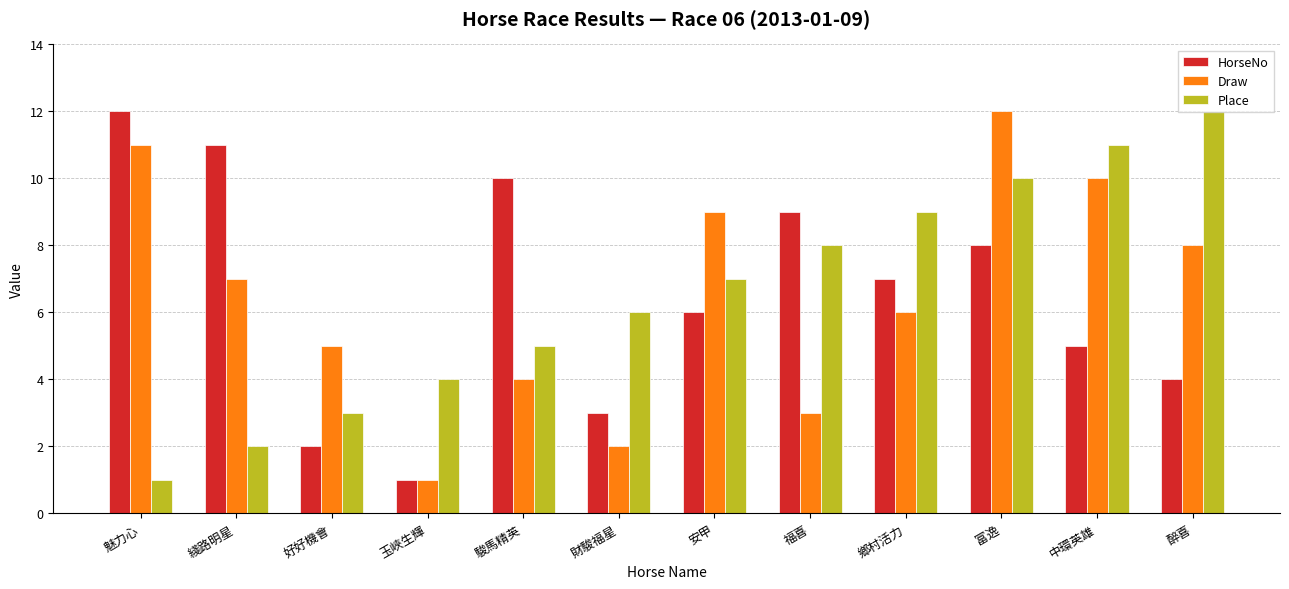

What is the minimum value for HorseNo?

1